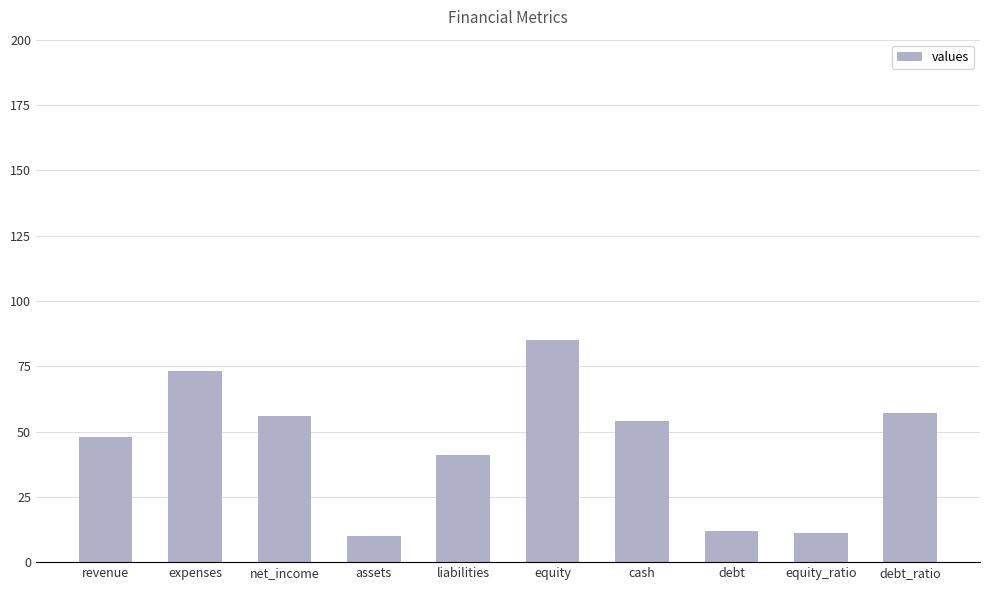

What is the change in value from net_income to assets?

-46